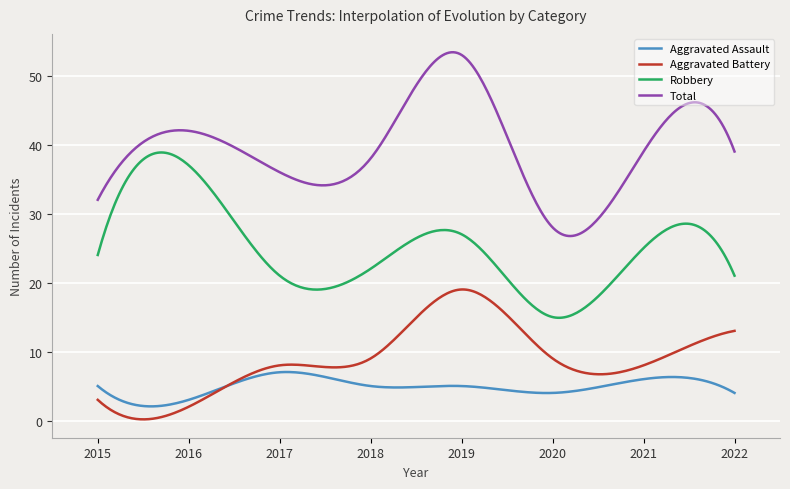

What is the average value of the Total series?

39.5